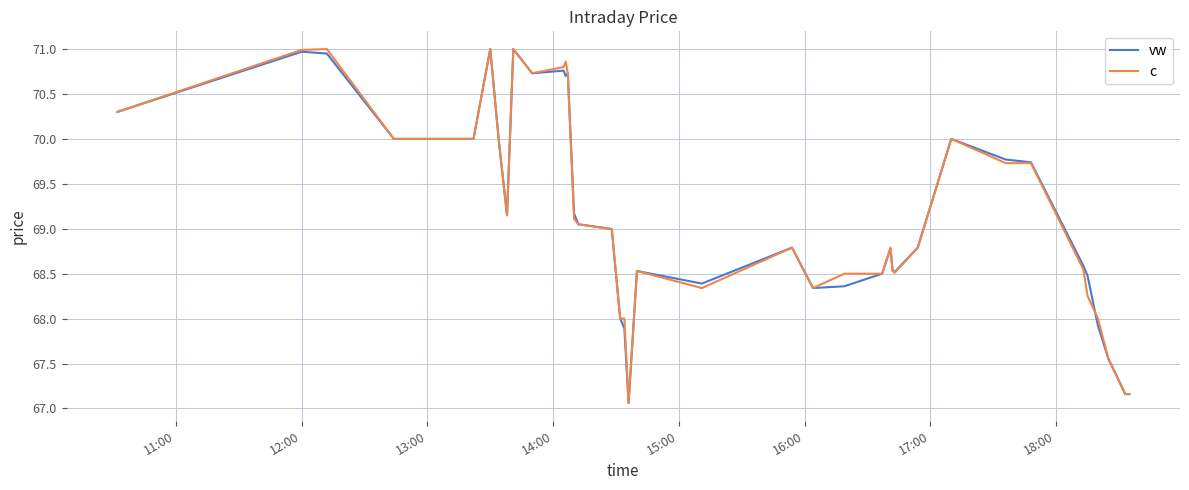

What is the minimum value shown in the chart?

67.1